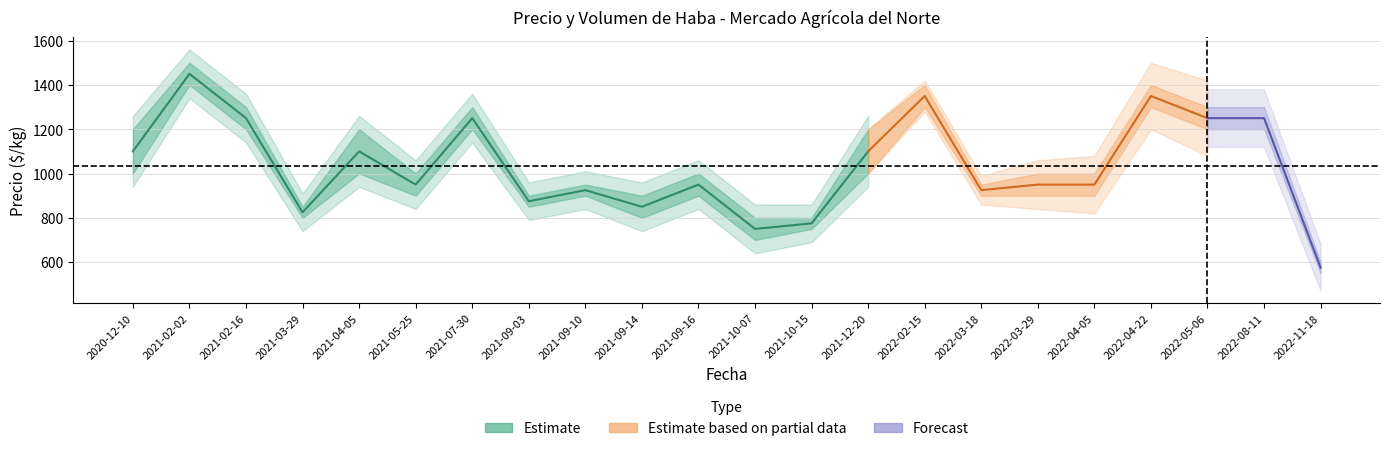

Where does the Volumen series first go above 1000?

2020-12-10